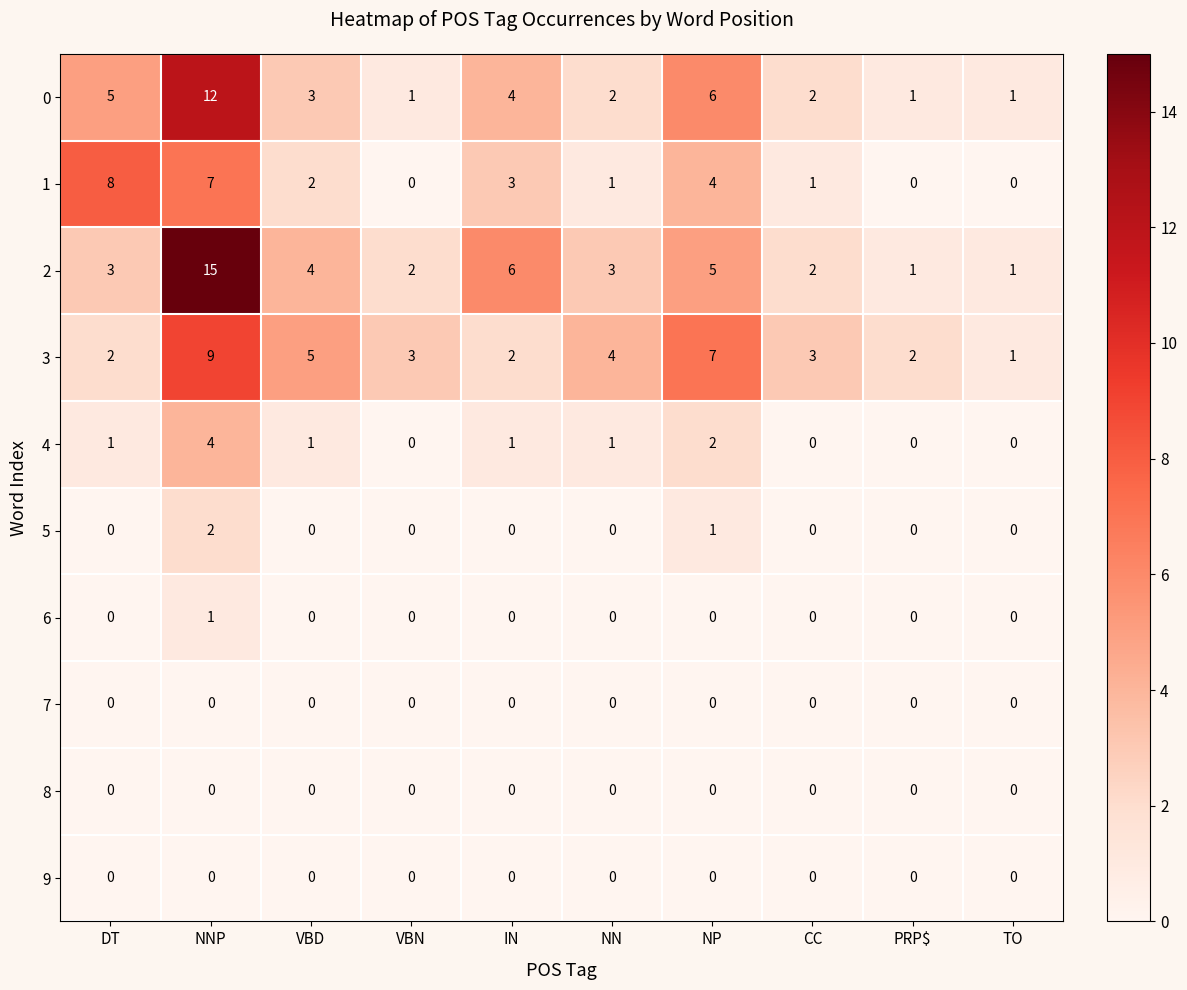

Which label corresponds to the largest value in the chart?

NNP